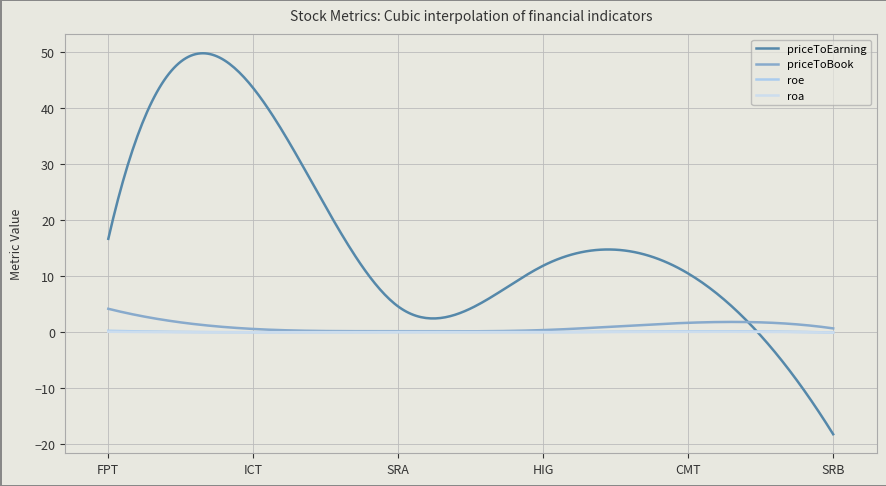

Does the chart have visible grid lines?

Yes